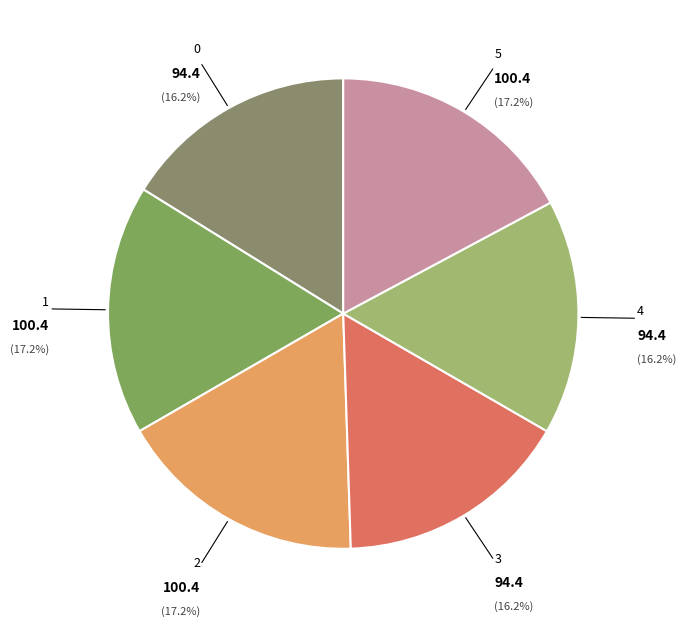

To the nearest percent, what is the difference between the largest and smallest slice percentages?

1%